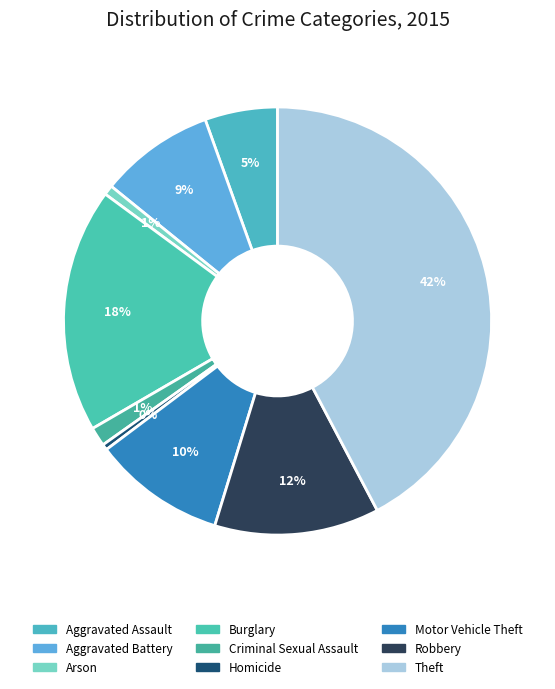

Count the number of slices in the pie.

9